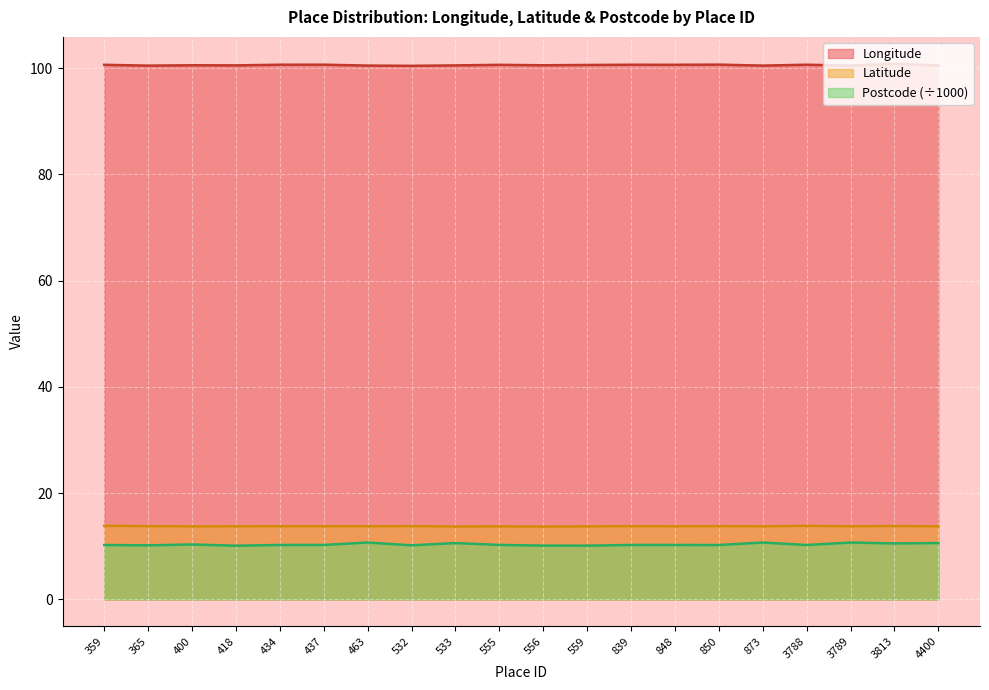

List the series in order of their peak value, lowest first.

Postcode (÷1000), Latitude, Longitude